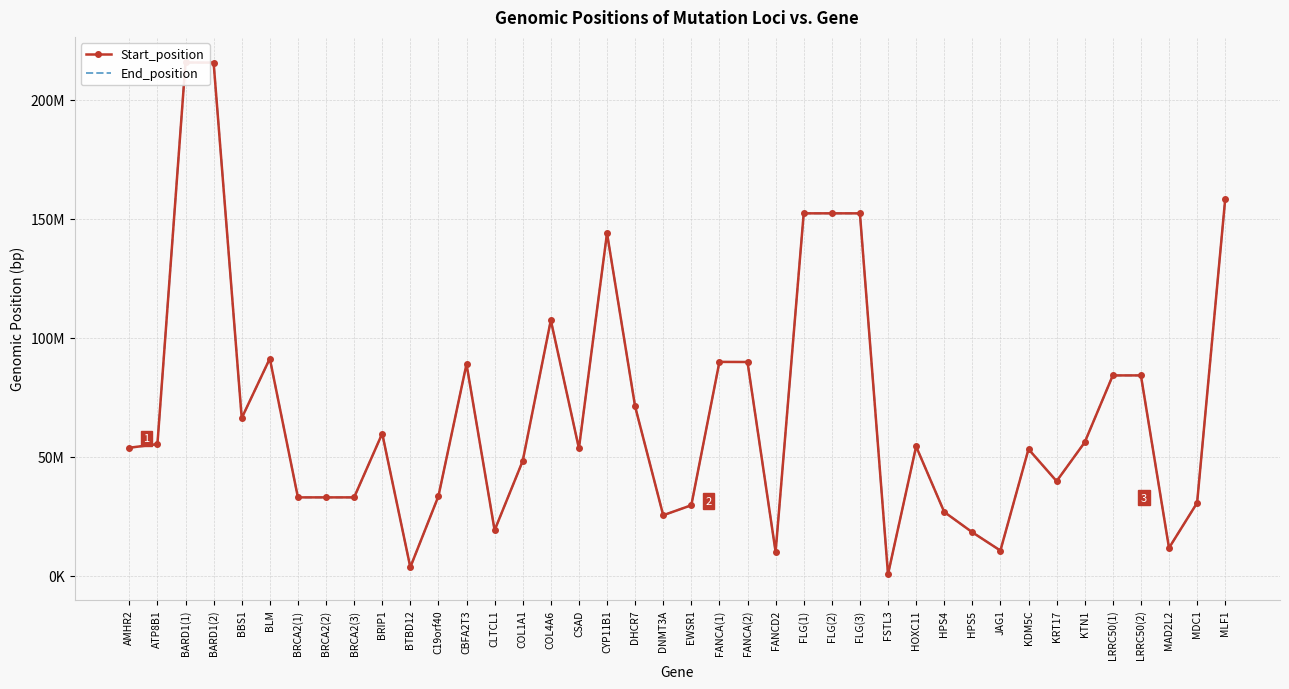

What is the sum of the Start_position values at BRCA2(2) and FANCA(1)?

122854910